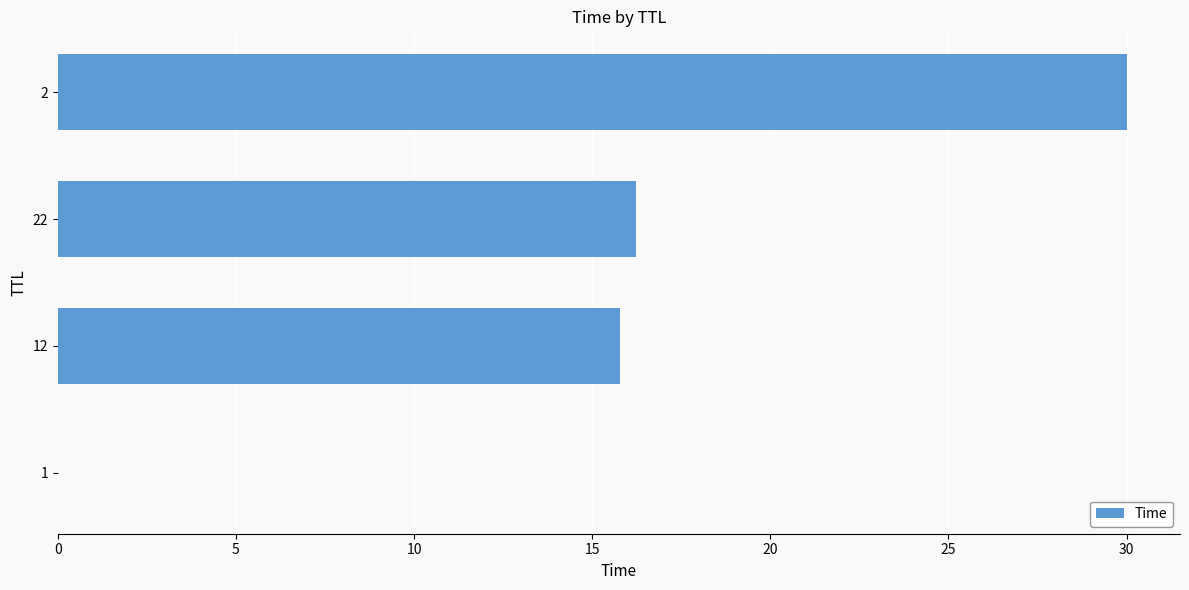

Are the bars horizontal?

Yes